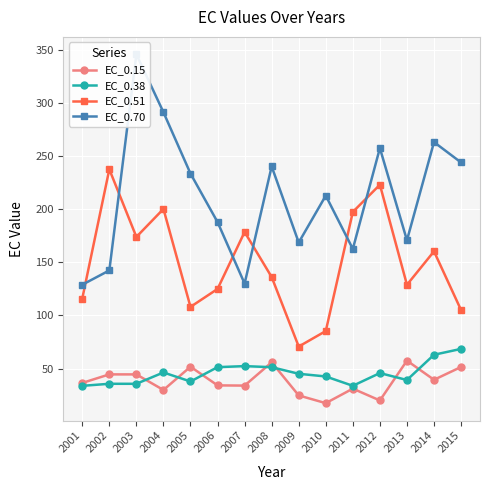

Rank the categories by EC_0.51 value from highest to lowest.

2002, 2012, 2004, 2011, 2007, 2003, 2014, 2008, 2013, 2006, 2001, 2005, 2015, 2010, 2009